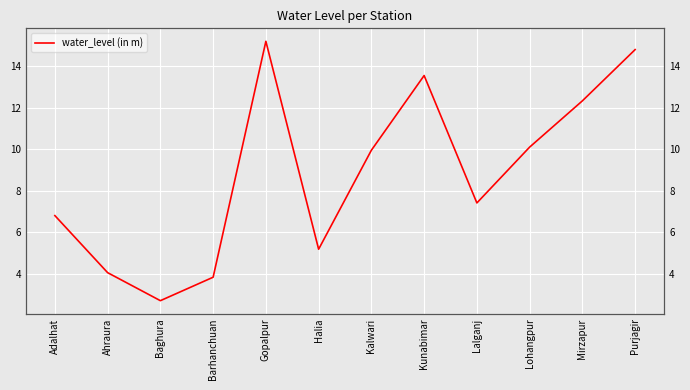

How many lines are shown in the chart?

1